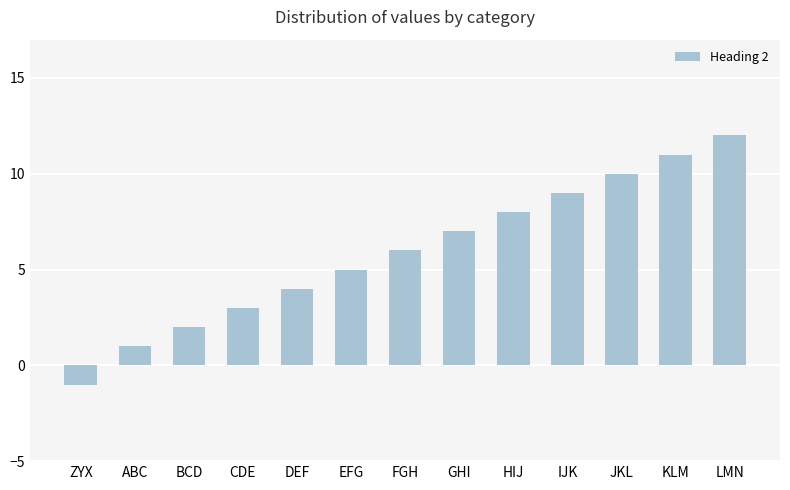

What is the minimum value shown in the chart?

-1